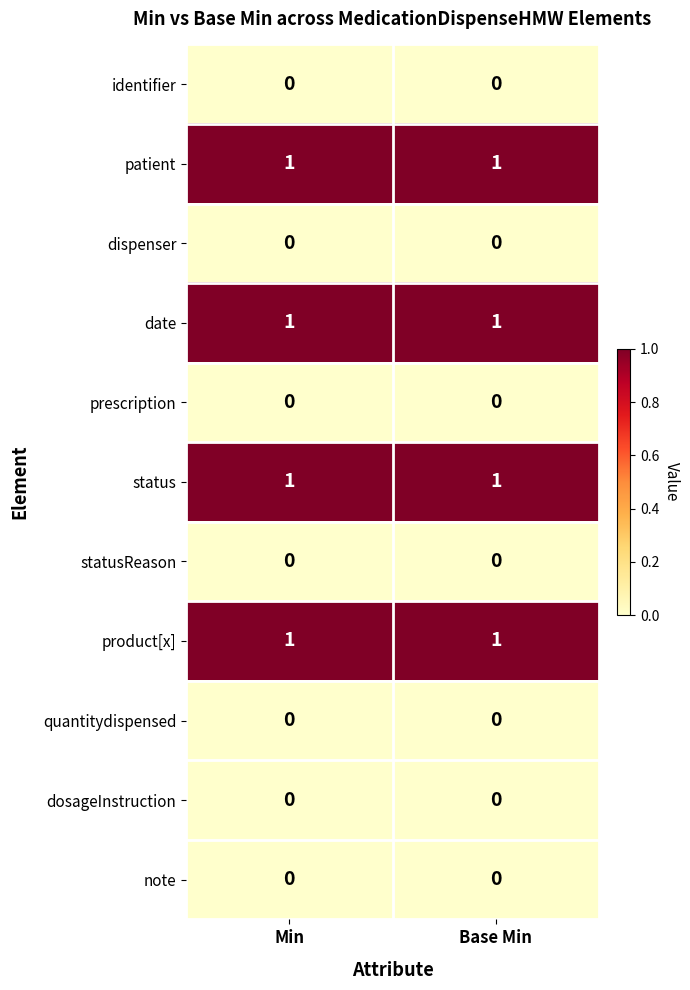

How many series are shown in this chart?

11